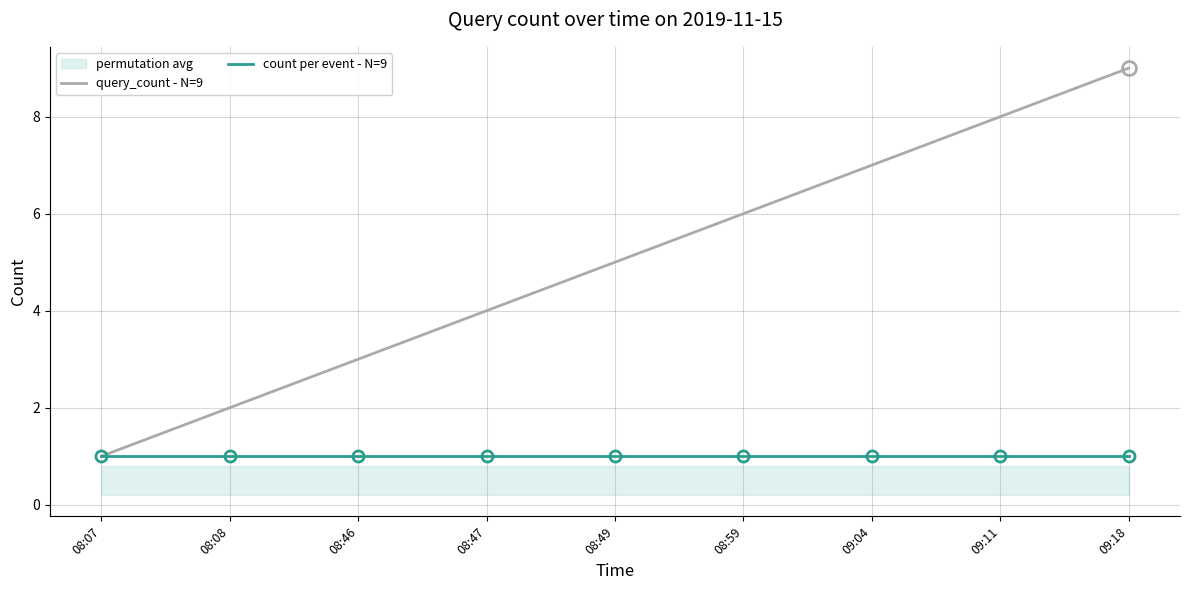

At which category is the sum across all series the highest?

09:18